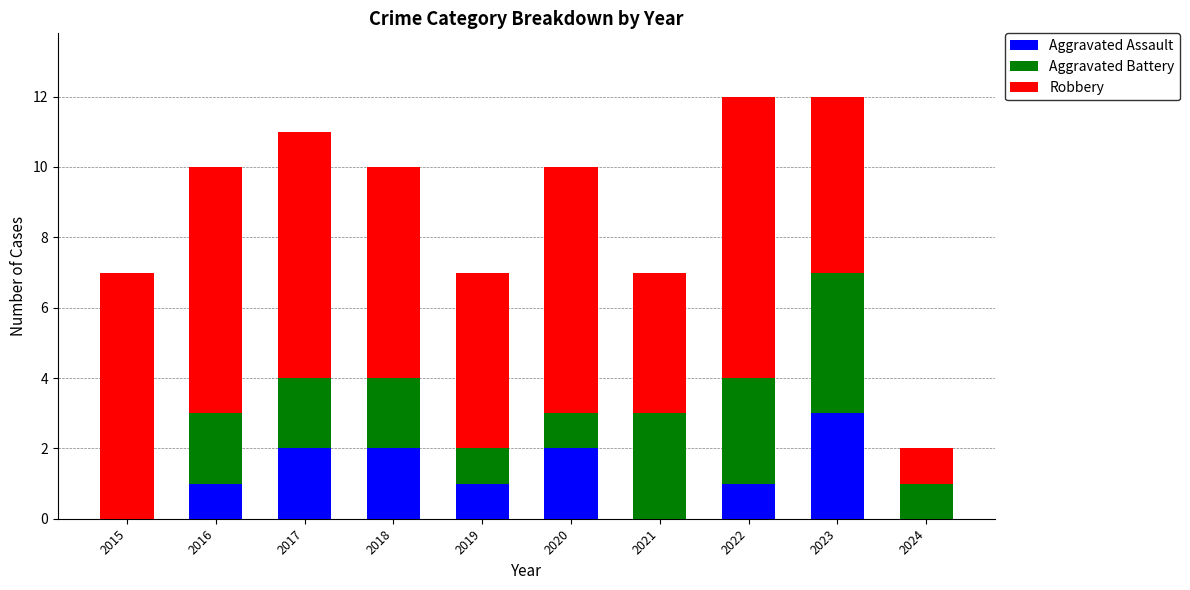

Is it true that Aggravated Assault equals -1 at 2021?

False